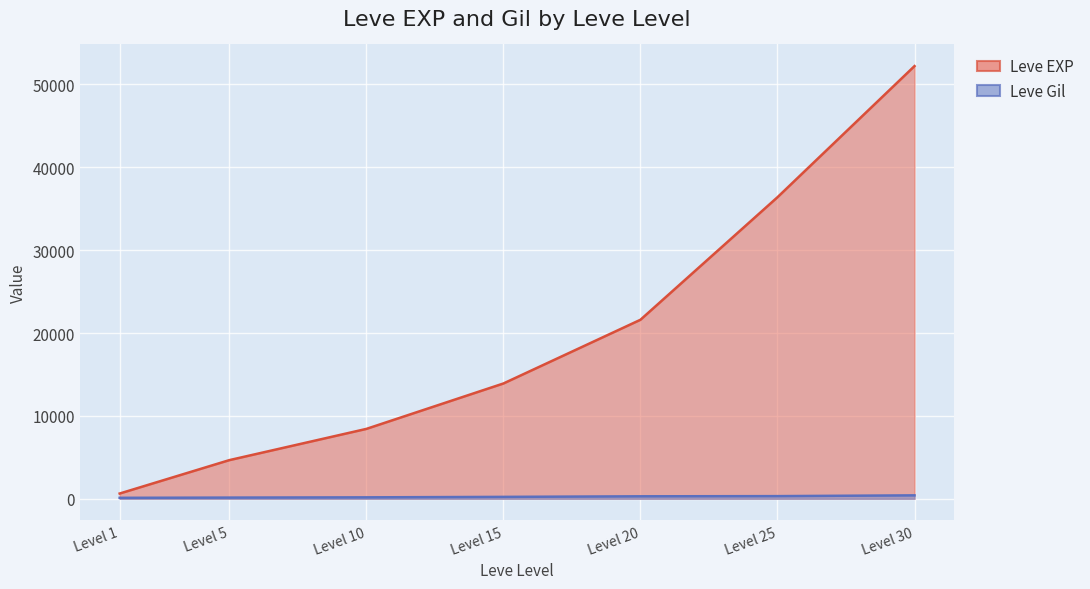

The Leve EXP series shows 11701 at Level 25. True or false?

False